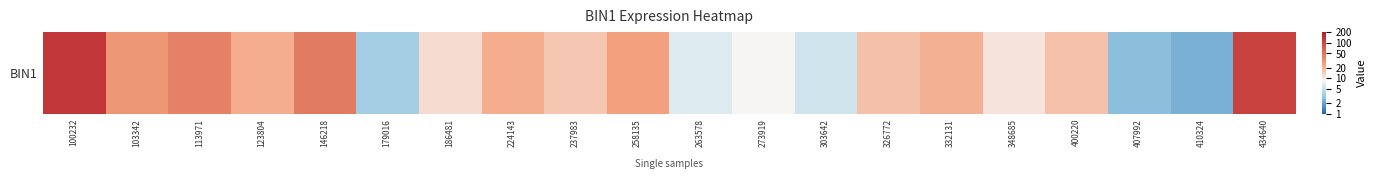

Which has a higher value, 113971 or 103342?

113971